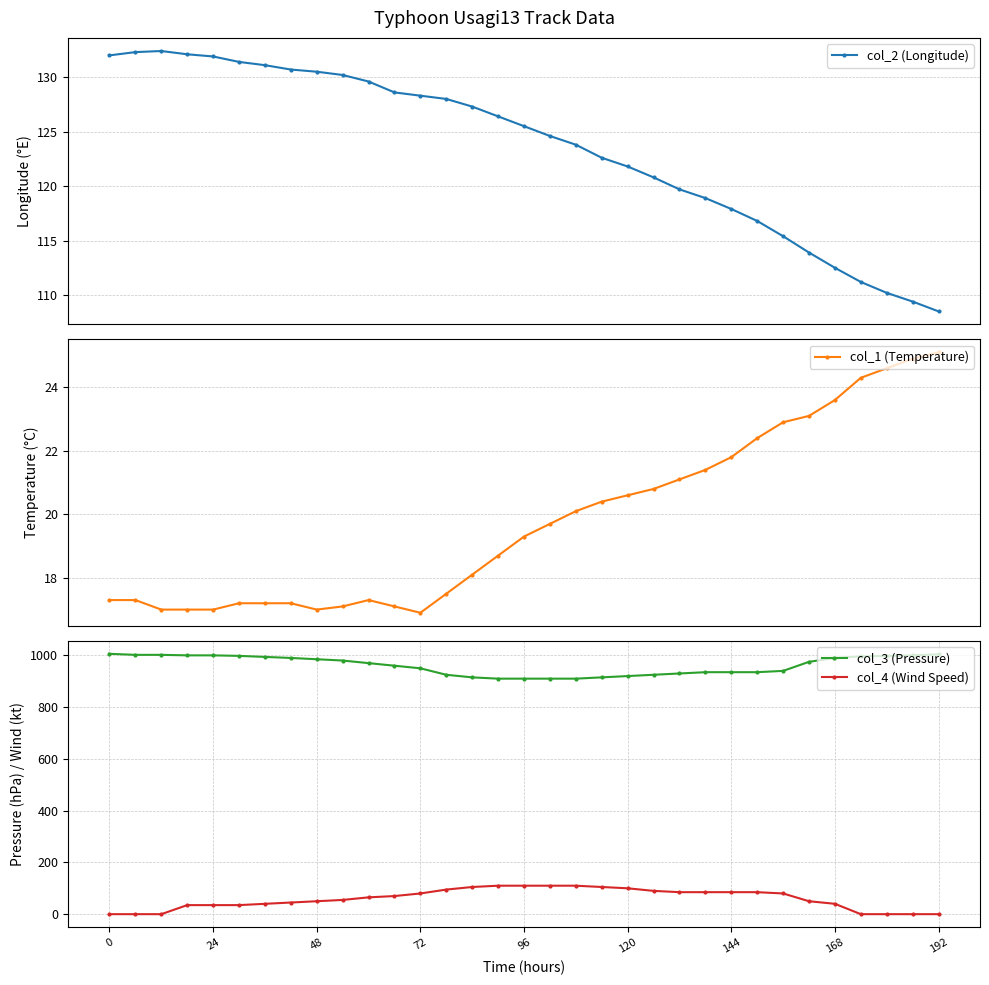

True or false: col_4 (Wind Speed) and col_3 (Pressure) cross at least once.

False